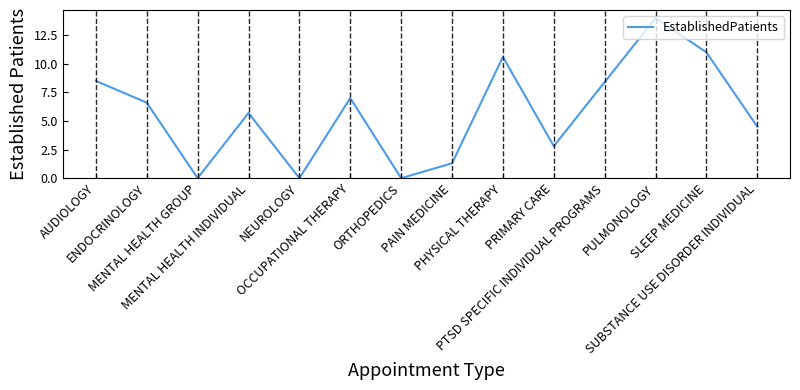

What is the sum of the values at PRIMARY CARE and PULMONOLOGY?

16.8